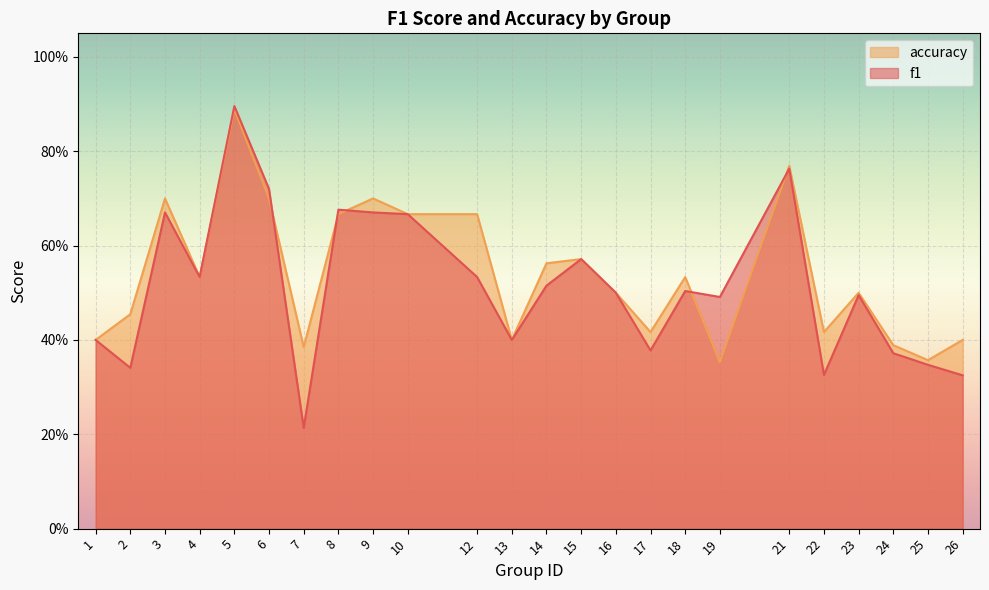

True or false: f1 and accuracy cross at least once.

True